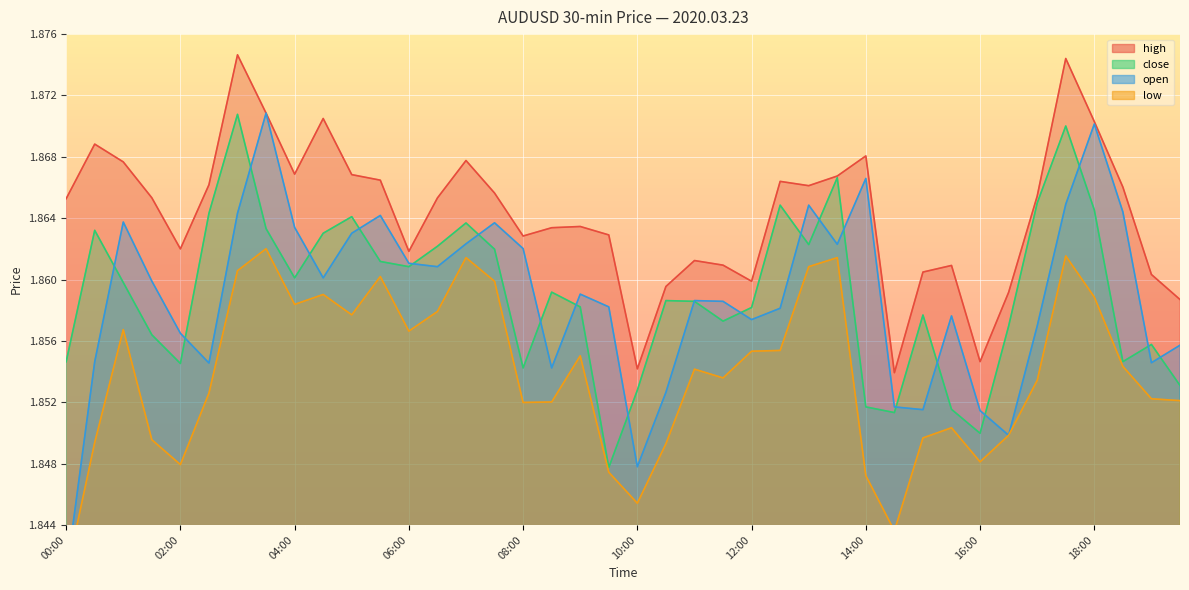

Between 03:30 and 04:30, which series saw the biggest shift?

open